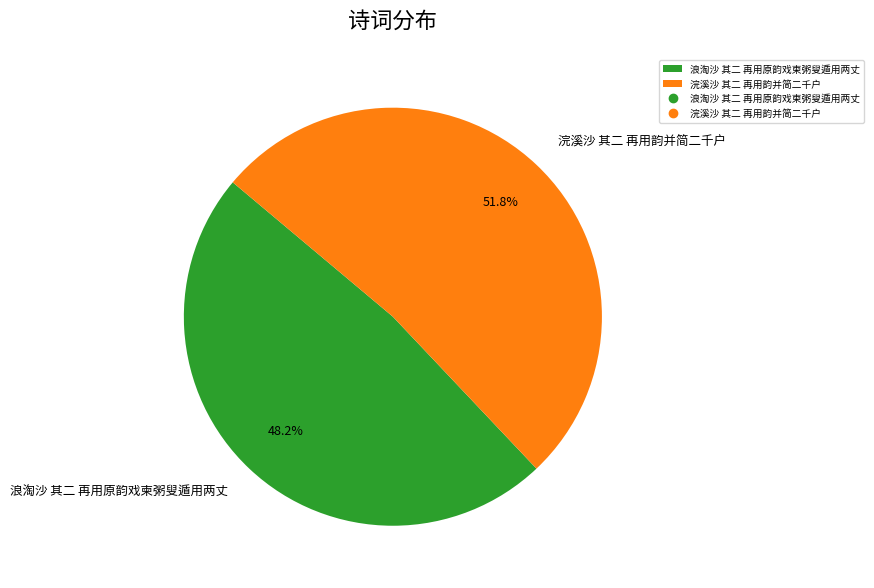

Which has a higher value, 浣溪沙 其二 再用韵并简二千户 or 浪淘沙 其二 再用原韵戏柬粥叟遁用两丈?

浣溪沙 其二 再用韵并简二千户